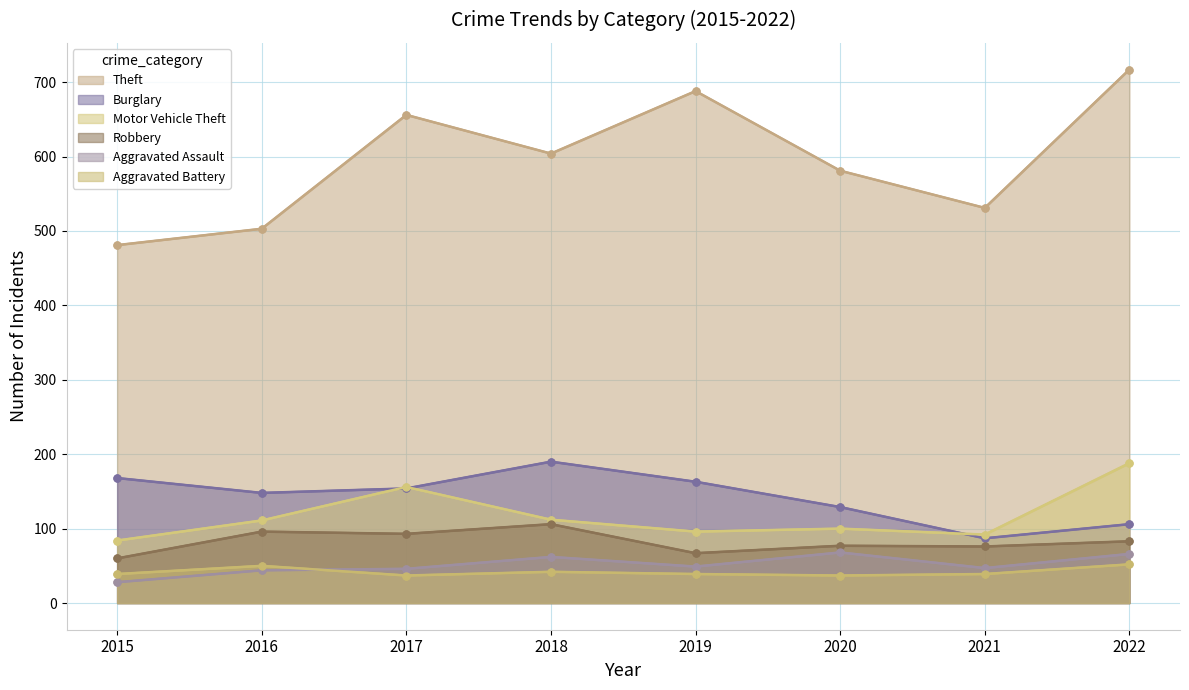

Which series has the largest total across all categories?

Theft